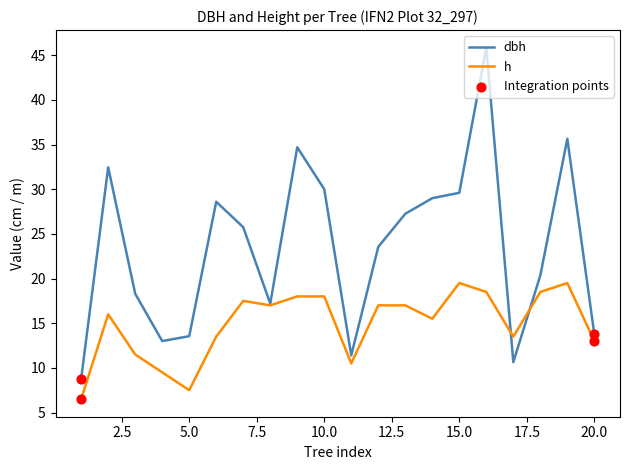

Which series has the largest total across all categories?

dbh